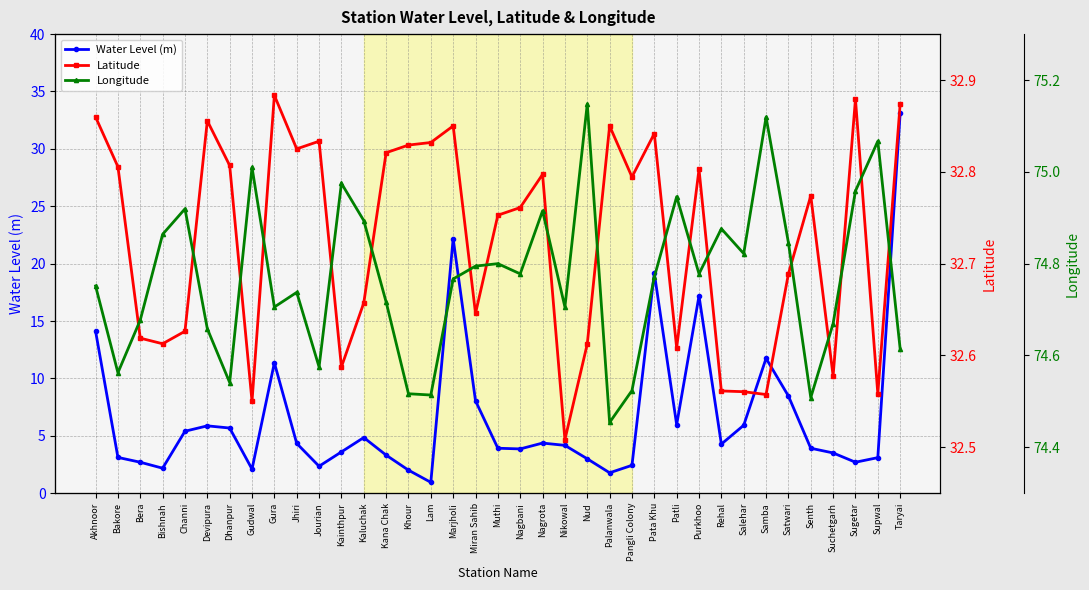

List the labels in order of Latitude value, smallest first.

Nikowal, Gudwal, Samba, Supwal, Salehar, Rehal, Suchetgarh, Kainthpur, Patli, Nud, Bishnah, Bera, Channi, Miran Sahib, Kaluchak, Satwari, Muthi, Nagbani, Senth, Pangli Colony, Nagrota, Purkhoo, Bakore, Dhanpur, Kana Chak, Jhiri, Khour, Lam, Jourian, Pata Khu, Marjholi, Palanwala, Devipura, Akhnoor, Taryai, Sugetar, Gura